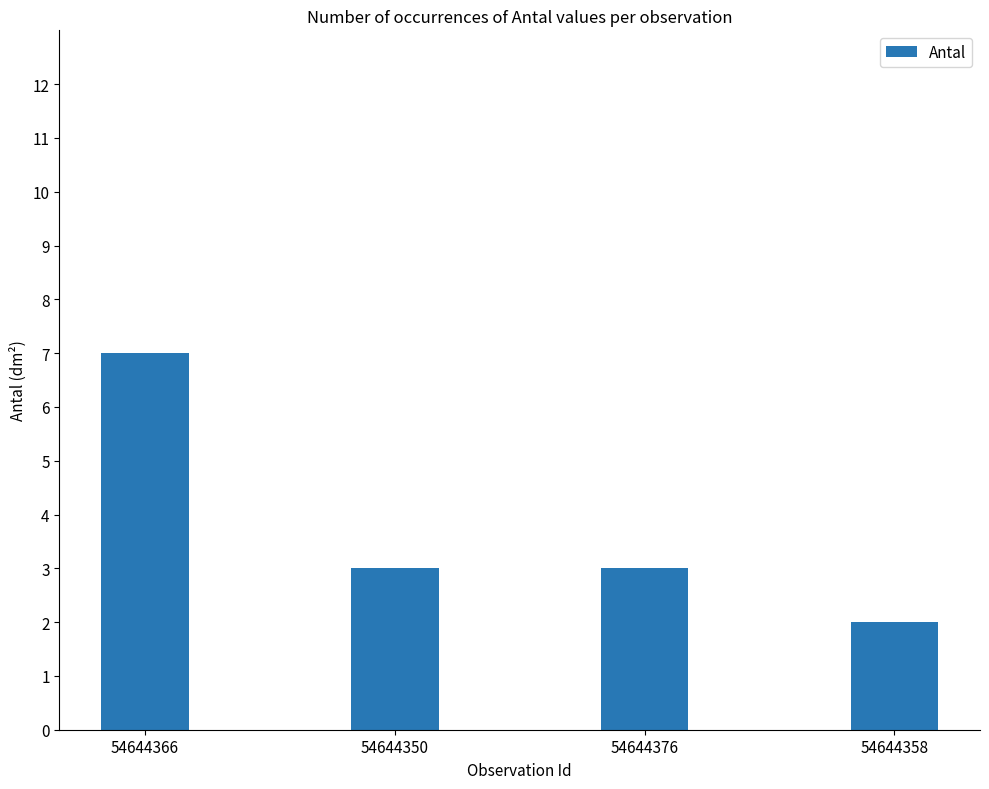

Are the bars grouped side by side (vs. stacked)?

No